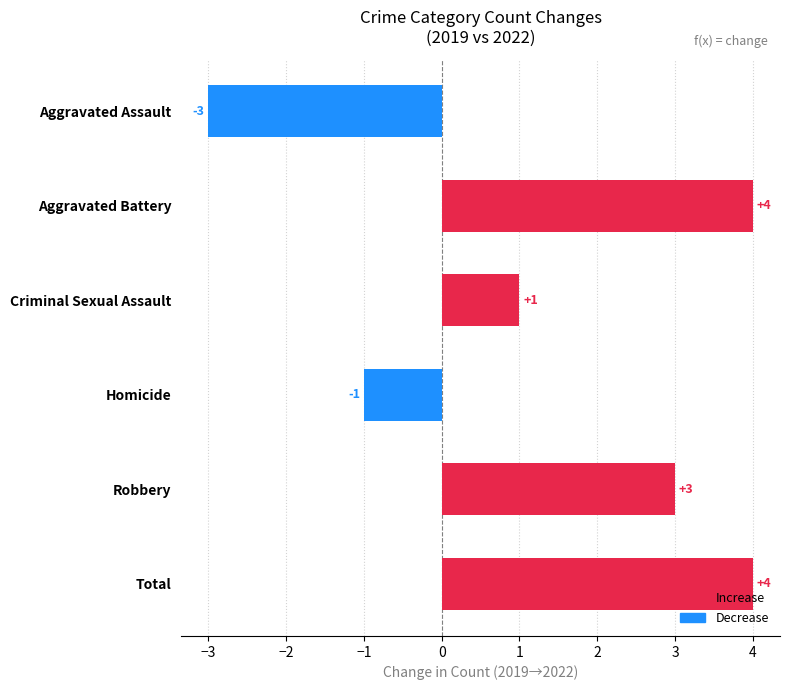

What is the change in value from Robbery to Total?

+1